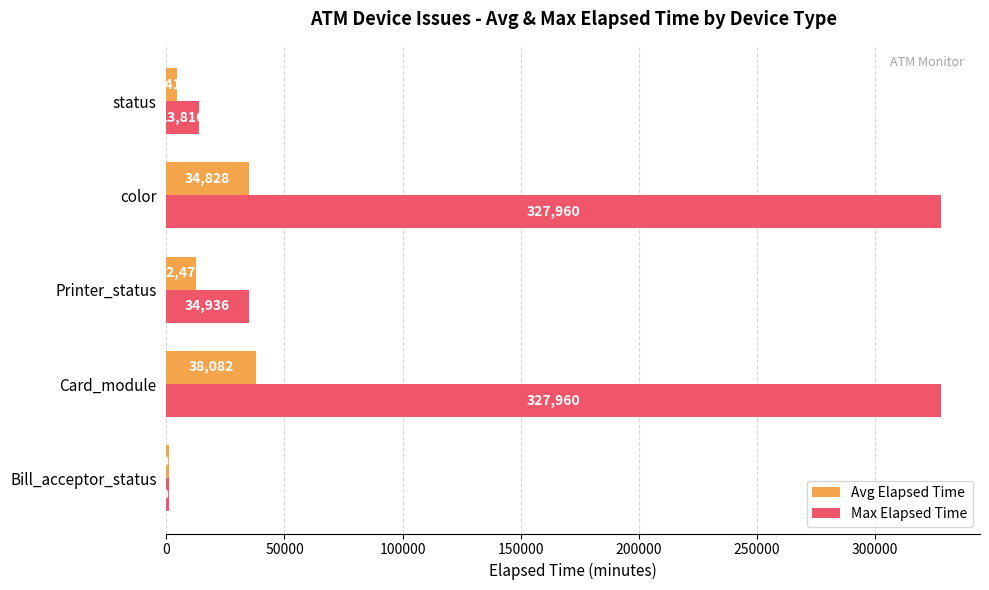

How many values in the Avg Elapsed Time series are below 12479?

2